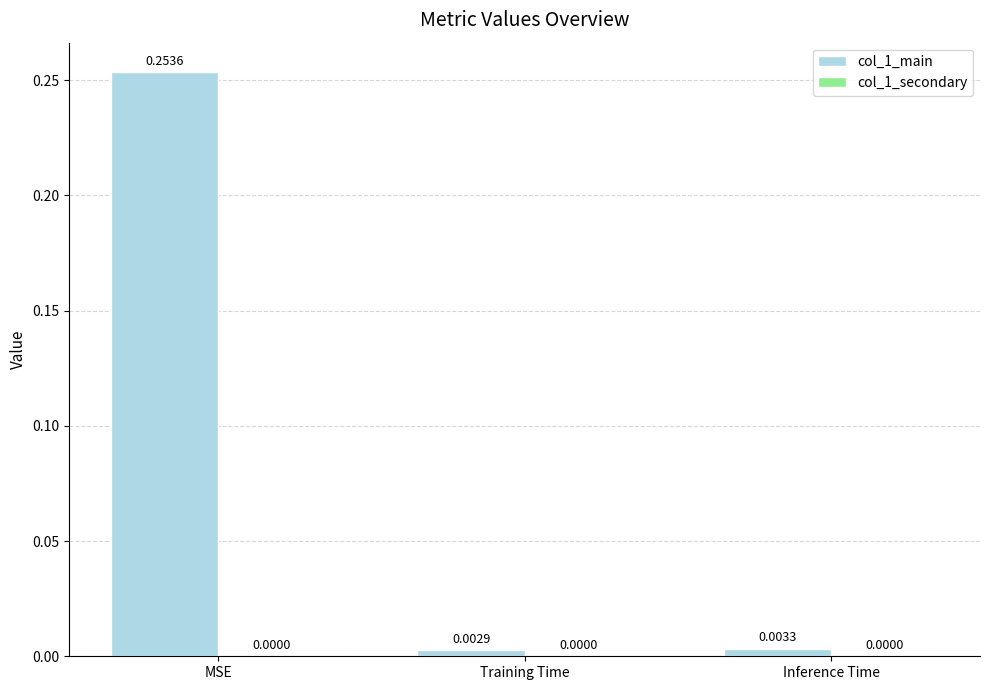

At which category does the chart reach its minimum across all series?

Training Time